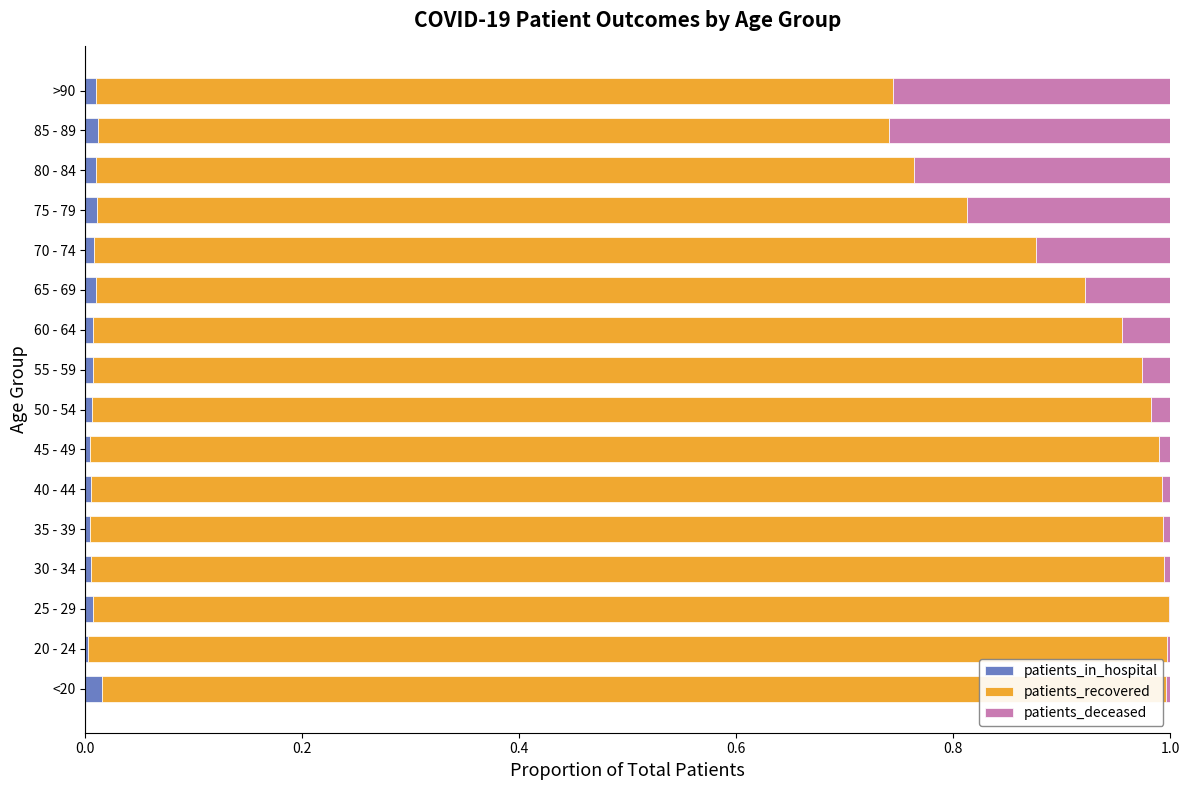

The patients_in_hospital series shows 0.0 at 85 - 89. True or false?

True